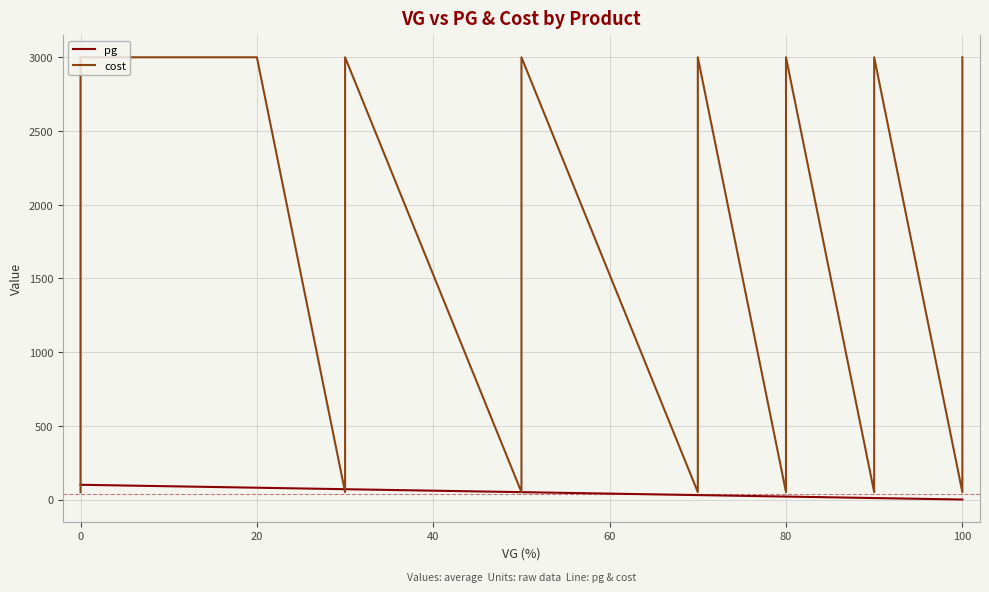

What is the sum of all cost values?

27650